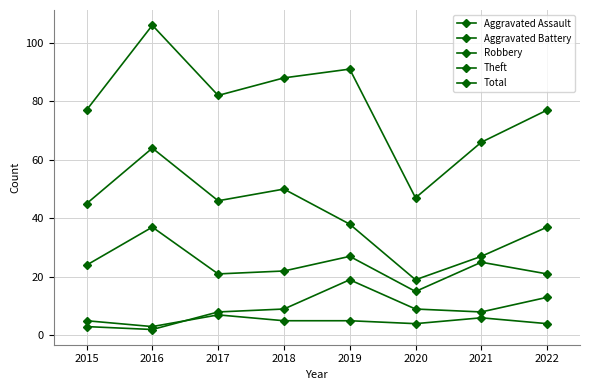

How many distinct data groups are displayed?

5